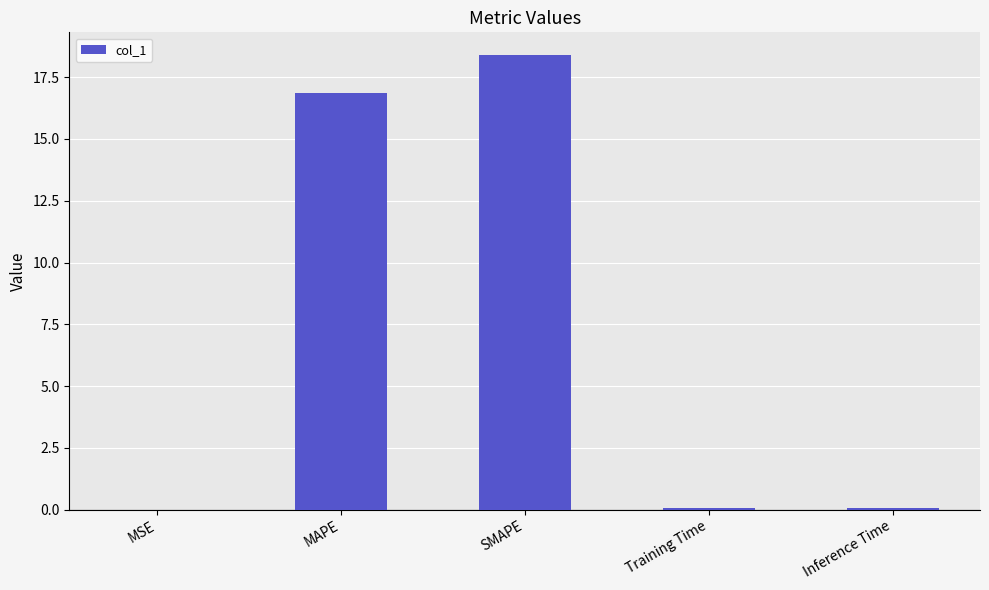

At which category does the chart reach its peak across all series?

SMAPE